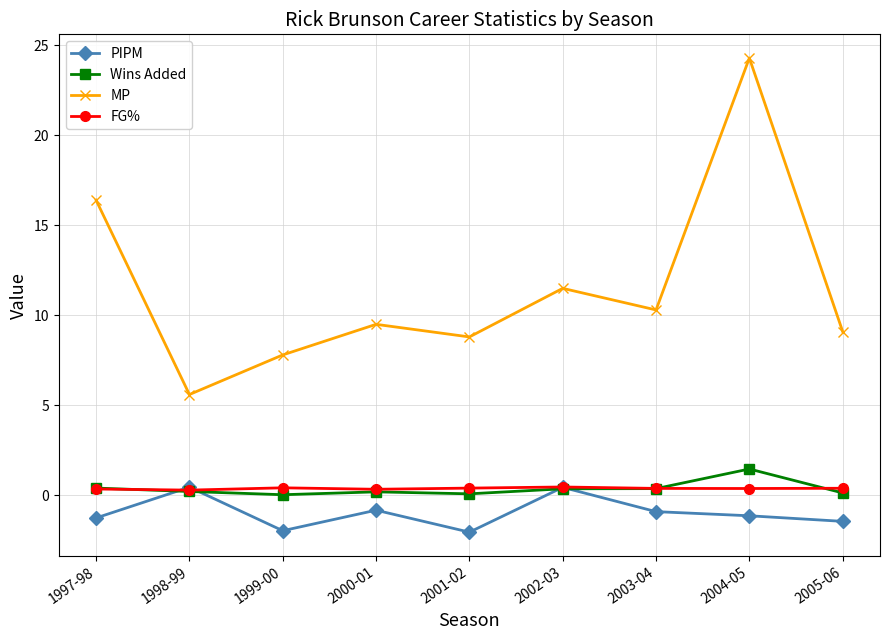

How many lines are shown in the chart?

4